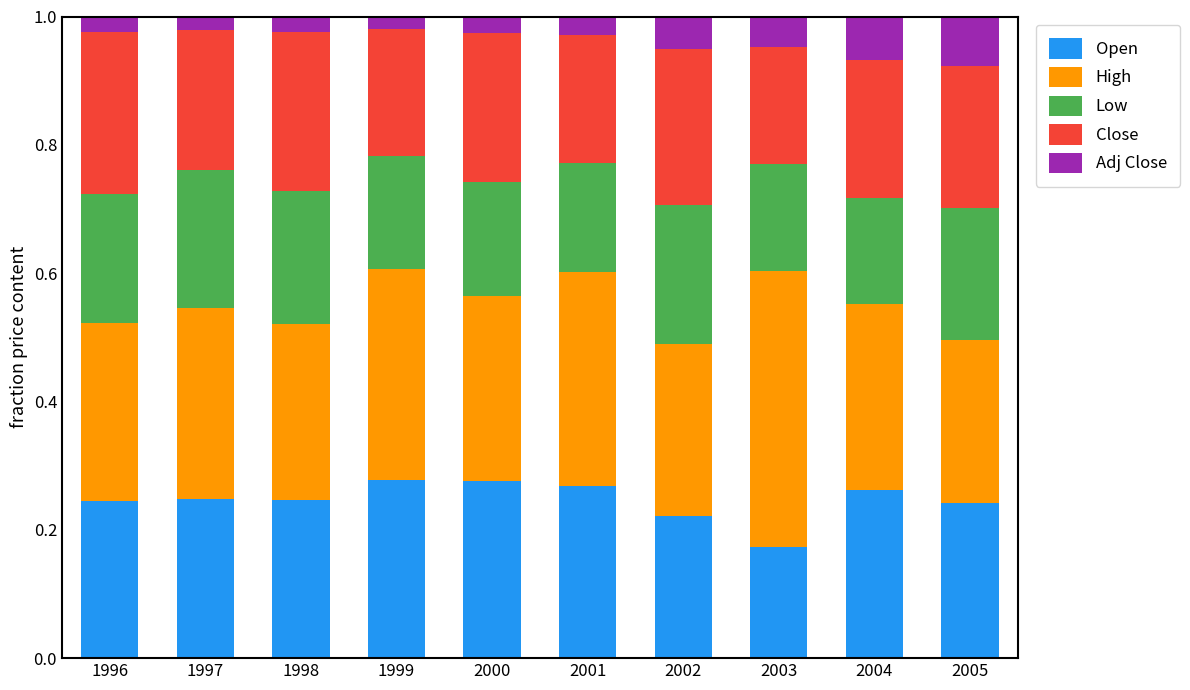

Where is Open nearest to the value 0?

2003